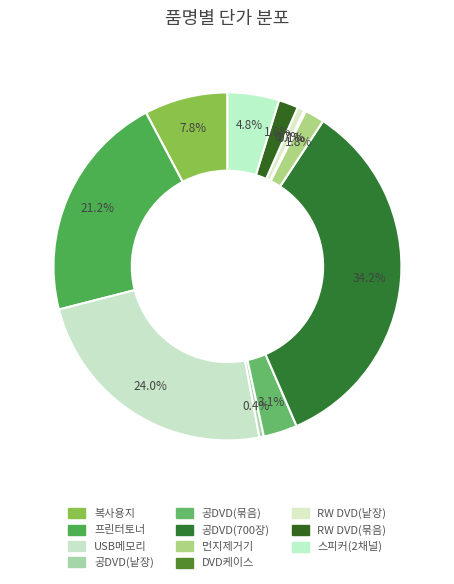

What is the change in value from 공DVD(700장) to RW DVD(묶음)?

-71000